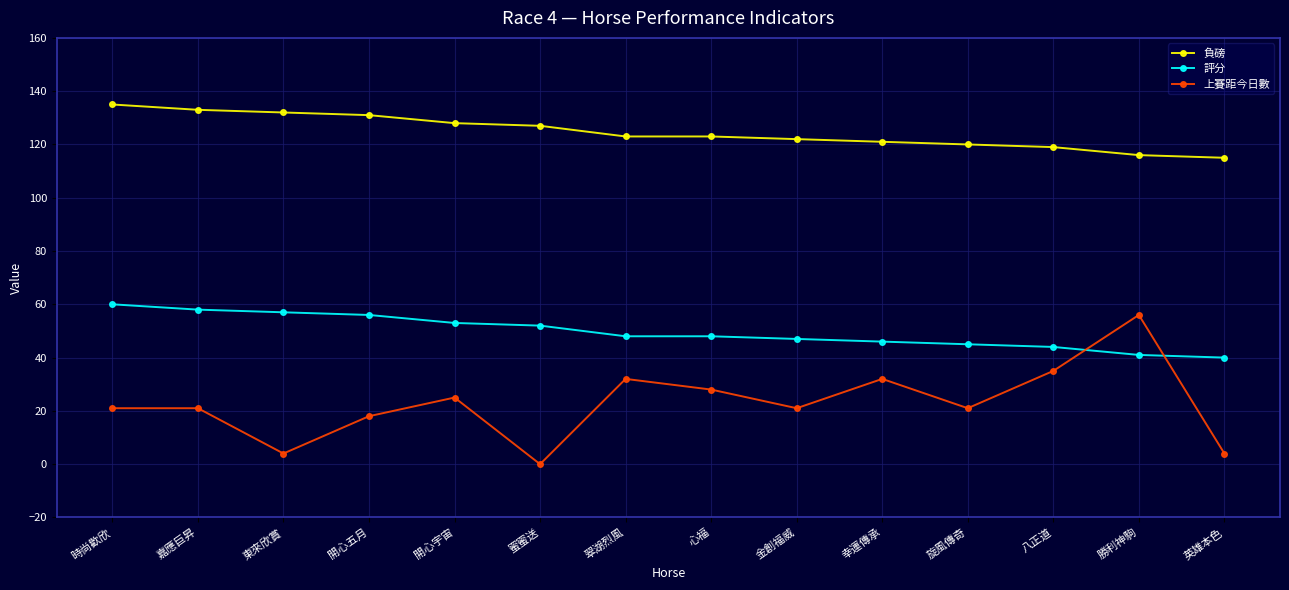

Count the number of data series in this chart.

3